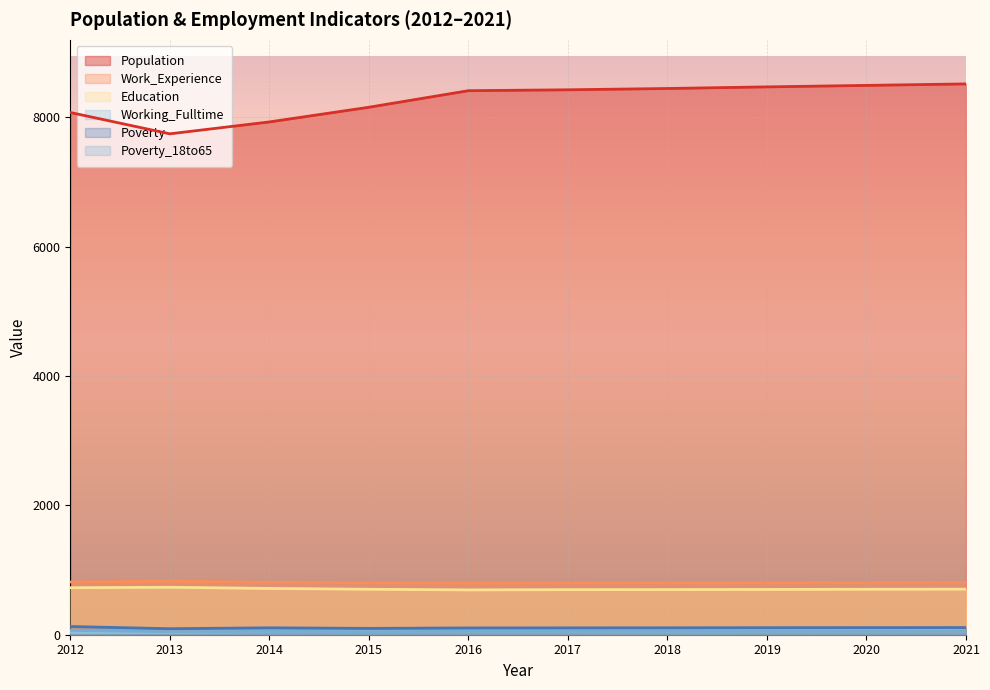

How many data points in Poverty_18to65 are less than 53?

5